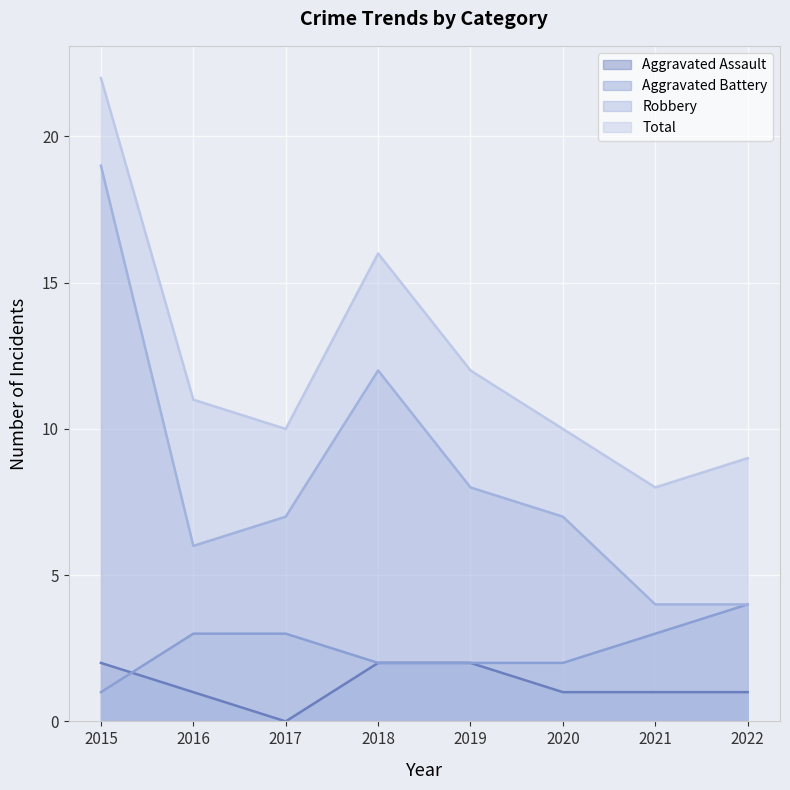

What is the difference between the highest and lowest values at 2021?

7